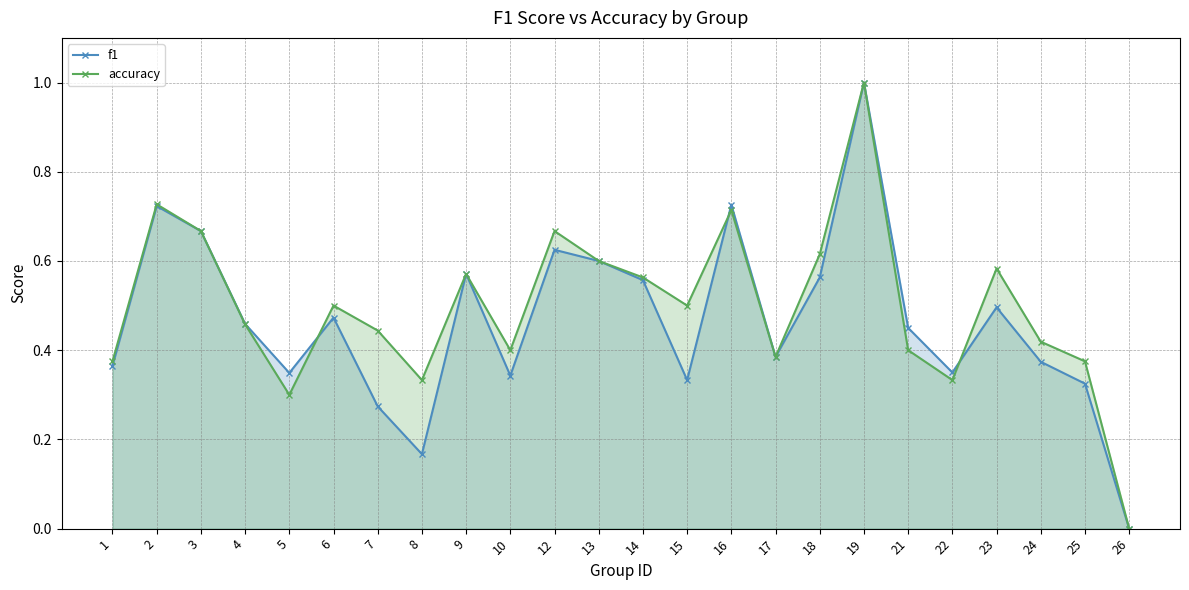

What is the sum of all accuracy values?

11.9